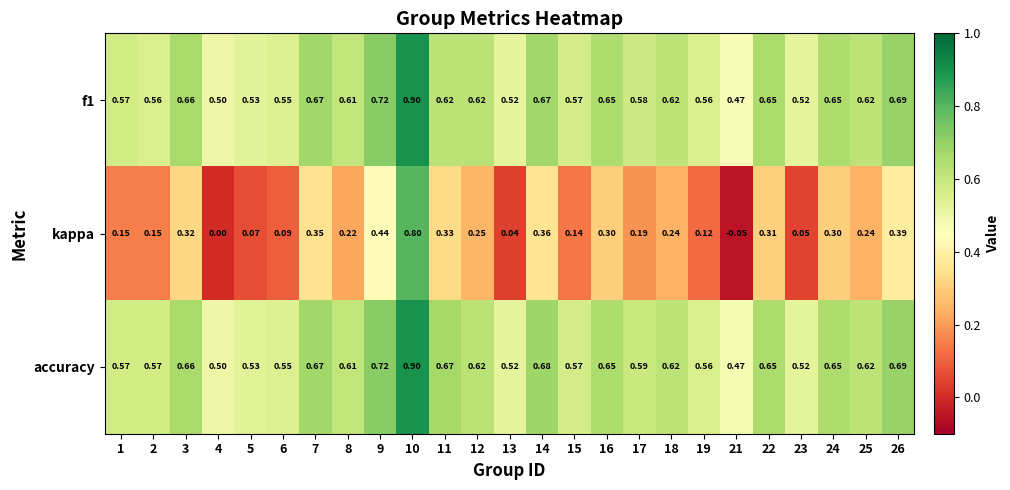

What is the total value across all series at 9?

1.9